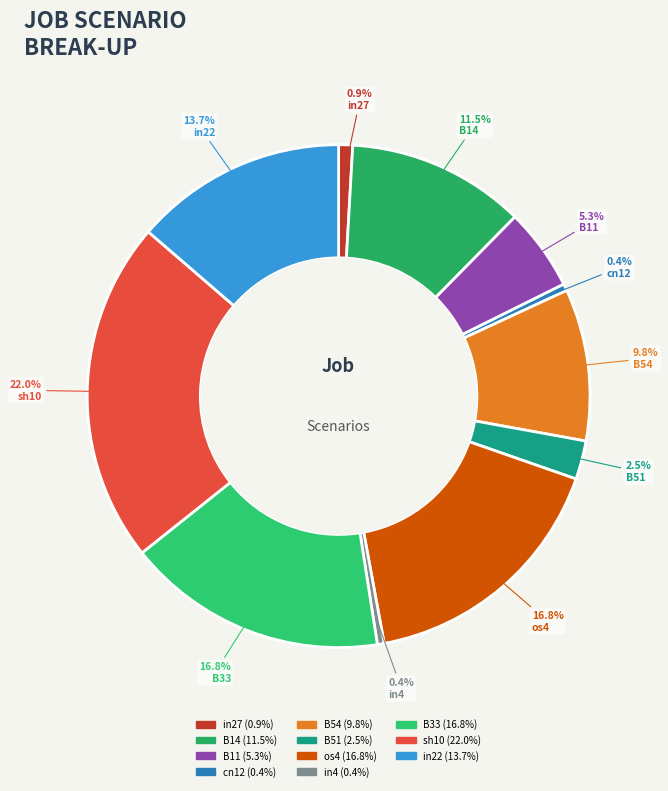

What is the smallest slice in the pie chart?

cn12